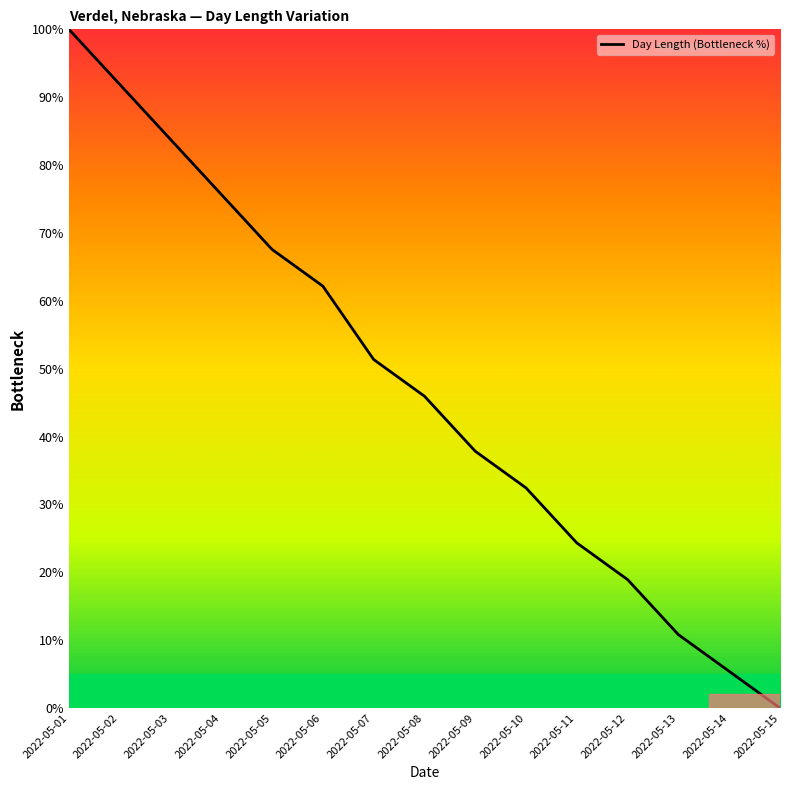

Is this an area chart (filled region under the line)?

No